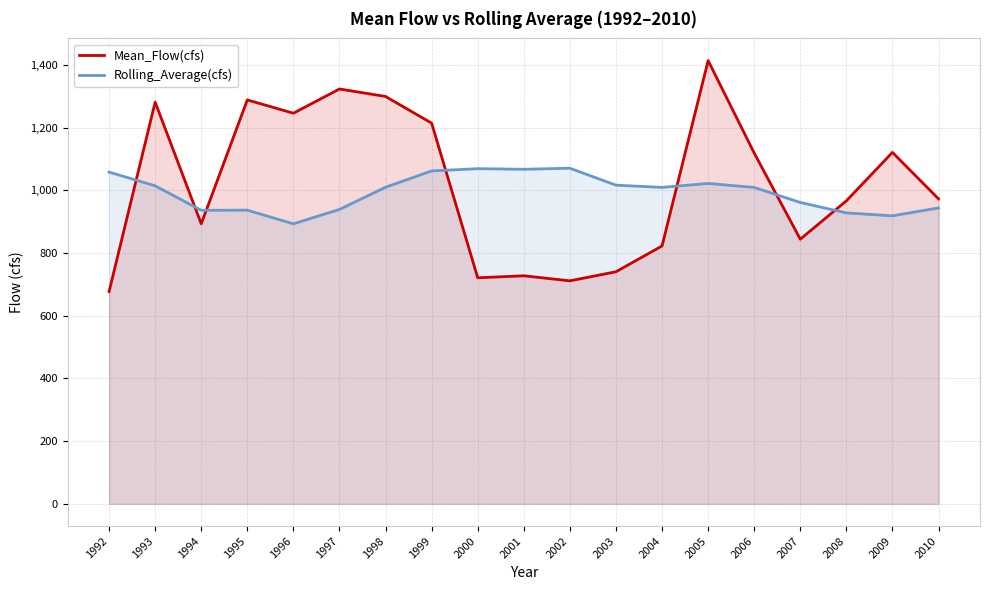

List the series in order of their overall mean, lowest first.

Rolling_Average(cfs), Mean_Flow(cfs)